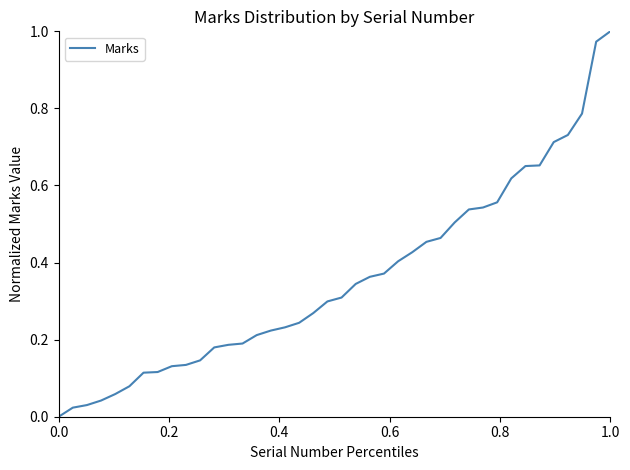

Which label corresponds to the largest value in the chart?

1.0